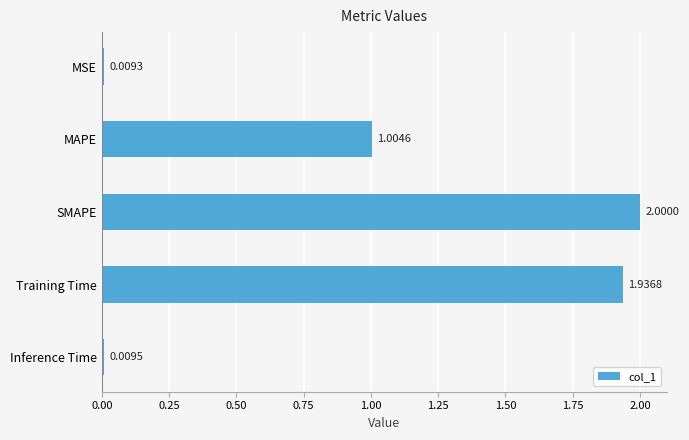

Between MSE and MAPE, which is larger?

MAPE